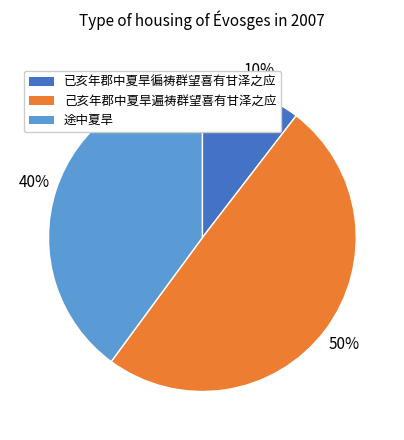

Between 己亥年郡中夏旱遍祷群望喜有甘泽之应 and 途中夏旱, which is larger?

己亥年郡中夏旱遍祷群望喜有甘泽之应